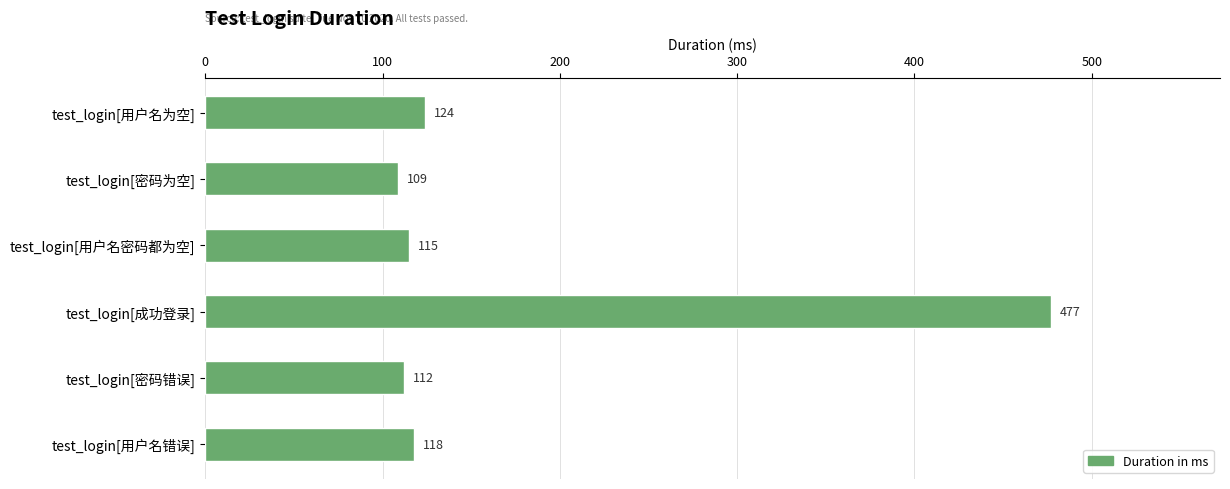

The value at test_login[成功登录] is 477. True or false?

True